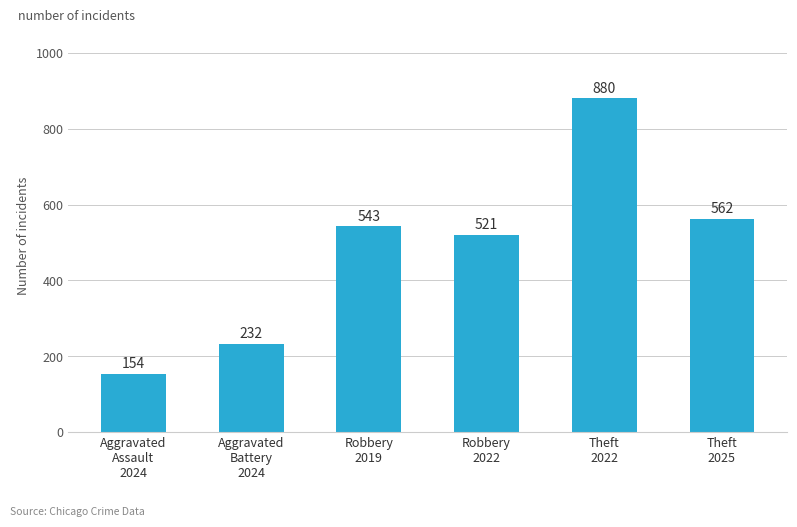

List the labels in order of value, largest first.

Theft
2022, Theft
2025, Robbery
2019, Robbery
2022, Aggravated
Battery
2024, Aggravated
Assault
2024